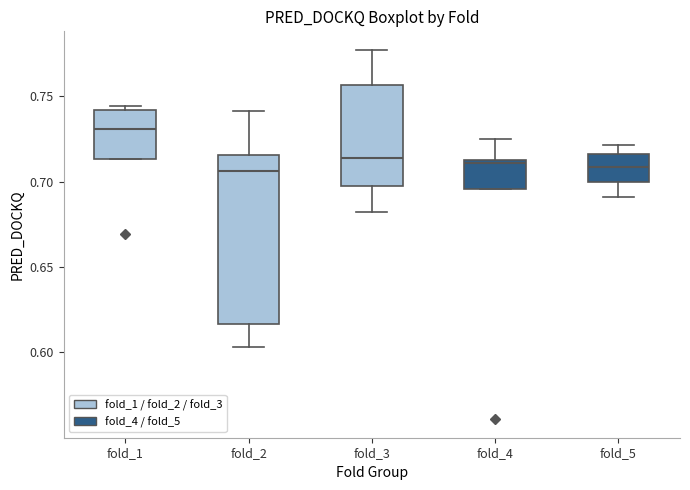

Reading left to right, transcribe this box plot: for each box, give where its median line is, the range the box spans, and where its two whiskers end, as read against the y-axis. The values are not printed on the chart, so give them approximately, as read against the axis.

fold_1: median 0.730, box 0.715 to 0.740, whiskers 0.715 to 0.745
fold_2: median 0.705, box 0.615 to 0.715, whiskers 0.605 to 0.740
fold_3: median 0.715, box 0.700 to 0.755, whiskers 0.680 to 0.775
fold_4: median 0.710, box 0.695 to 0.715, whiskers 0.695 to 0.725
fold_5: median 0.710, box 0.700 to 0.715, whiskers 0.690 to 0.720